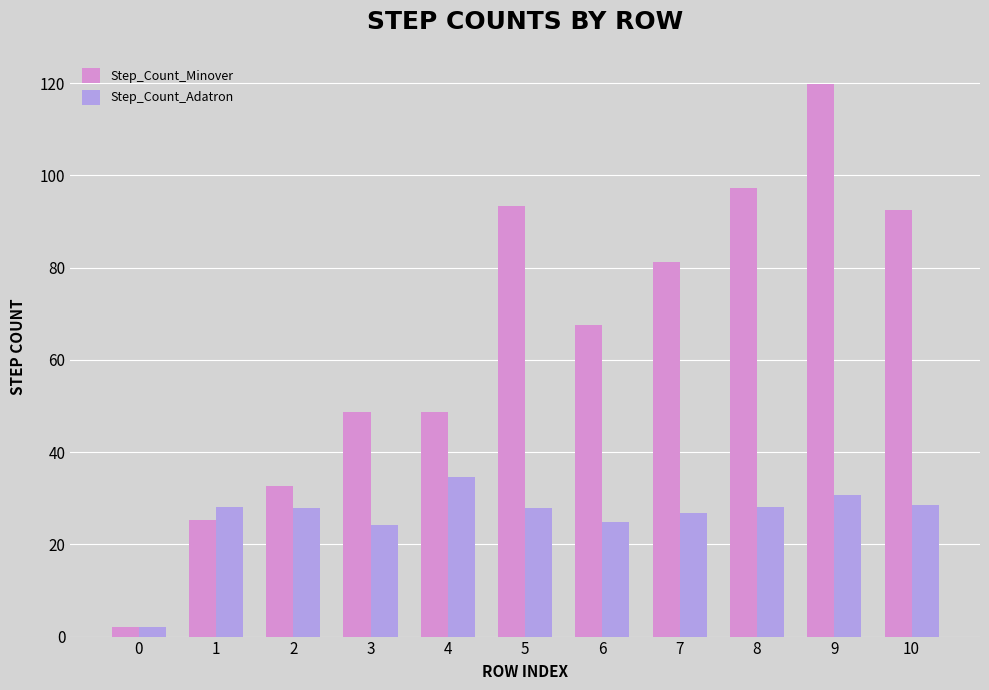

Rank the series at 6 from highest to lowest value.

Step_Count_Minover, Step_Count_Adatron